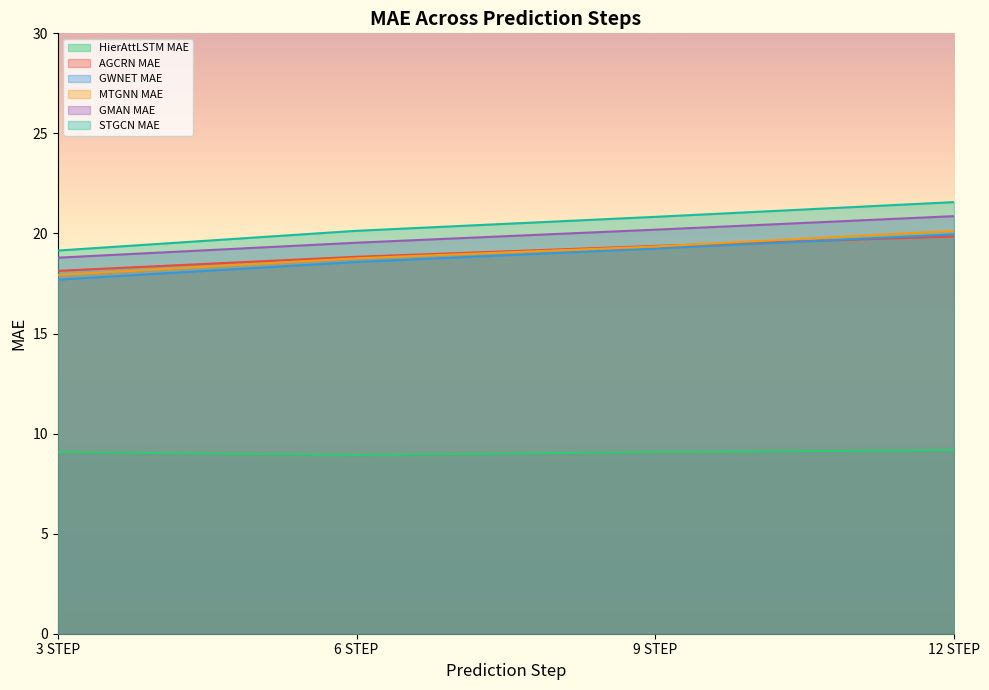

What value does the GMAN MAE series have at 6 STEP?

19.5